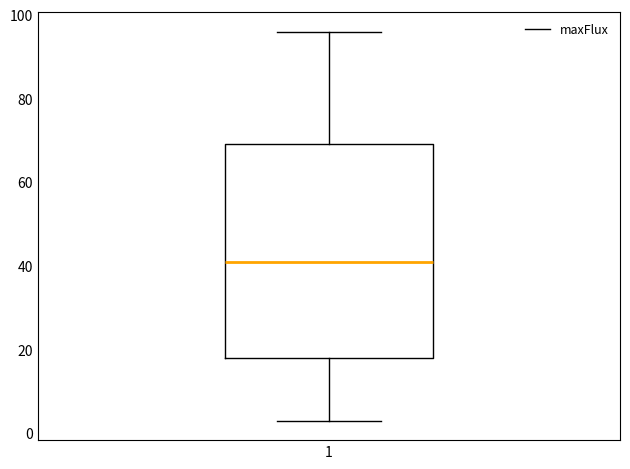

Read this box plot against the y-axis: the position of the median line, the range covered by the box, and the ends of both whiskers. The values are not printed on the chart, so give them approximately, as read against the axis.

median 42, box 18 to 70, whiskers 4 to 96